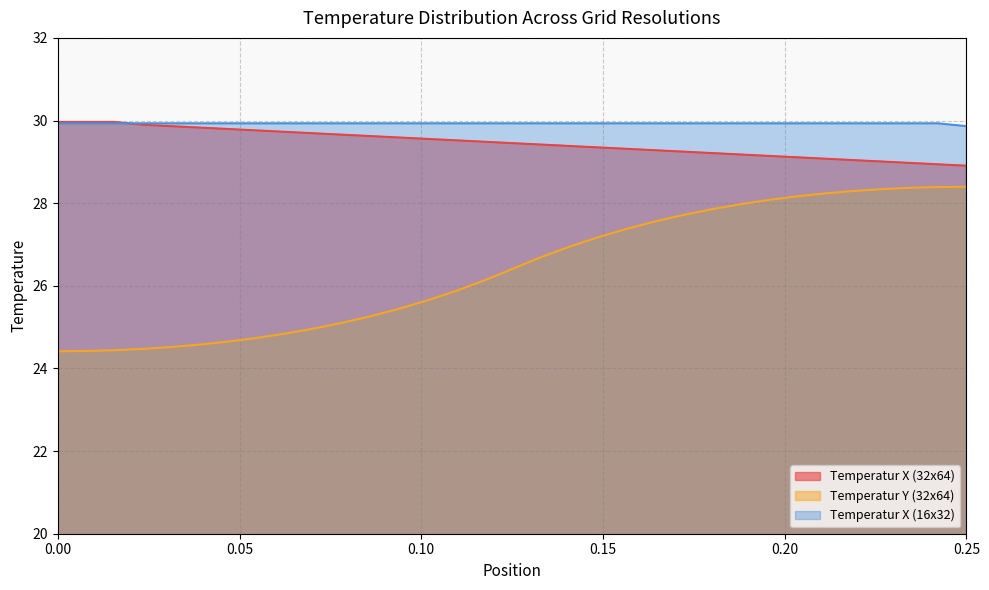

What is the value of the Temperatur X (16x32) point at the 13th from the left?

29.9